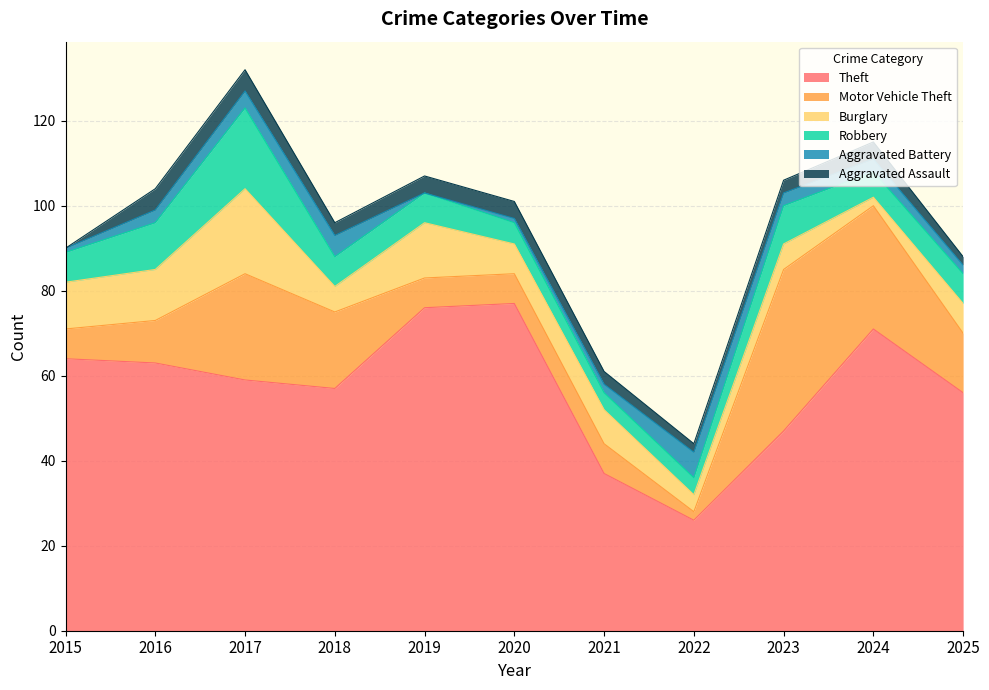

How many Aggravated Battery values are between 1 and 4?

8